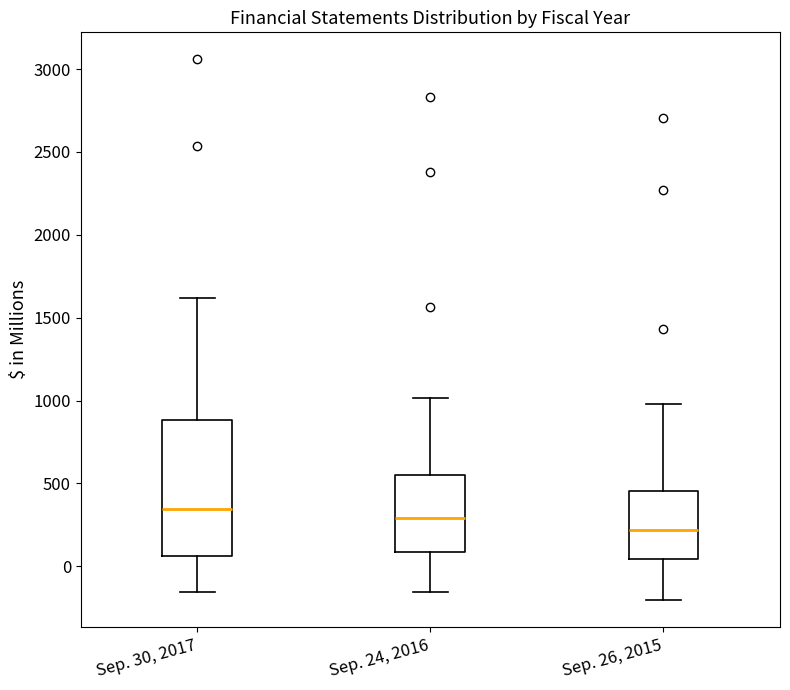

Reading left to right, transcribe this box plot: for each box, give where its median line is, the range the box spans, and where its two whiskers end, as read against the y-axis. The values are not printed on the chart, so give them approximately, as read against the axis.

Sep. 30, 2017: median 350, box 50 to 900, whiskers -150 to 1600
Sep. 24, 2016: median 300, box 100 to 550, whiskers -150 to 1000
Sep. 26, 2015: median 200, box 50 to 450, whiskers -200 to 1000